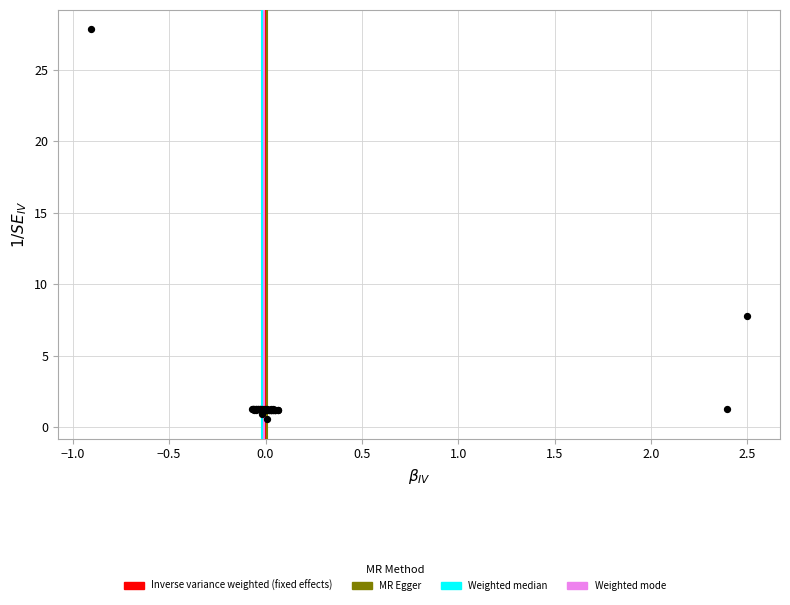

What Y value in the scatter plot is closest to 14?

7.7